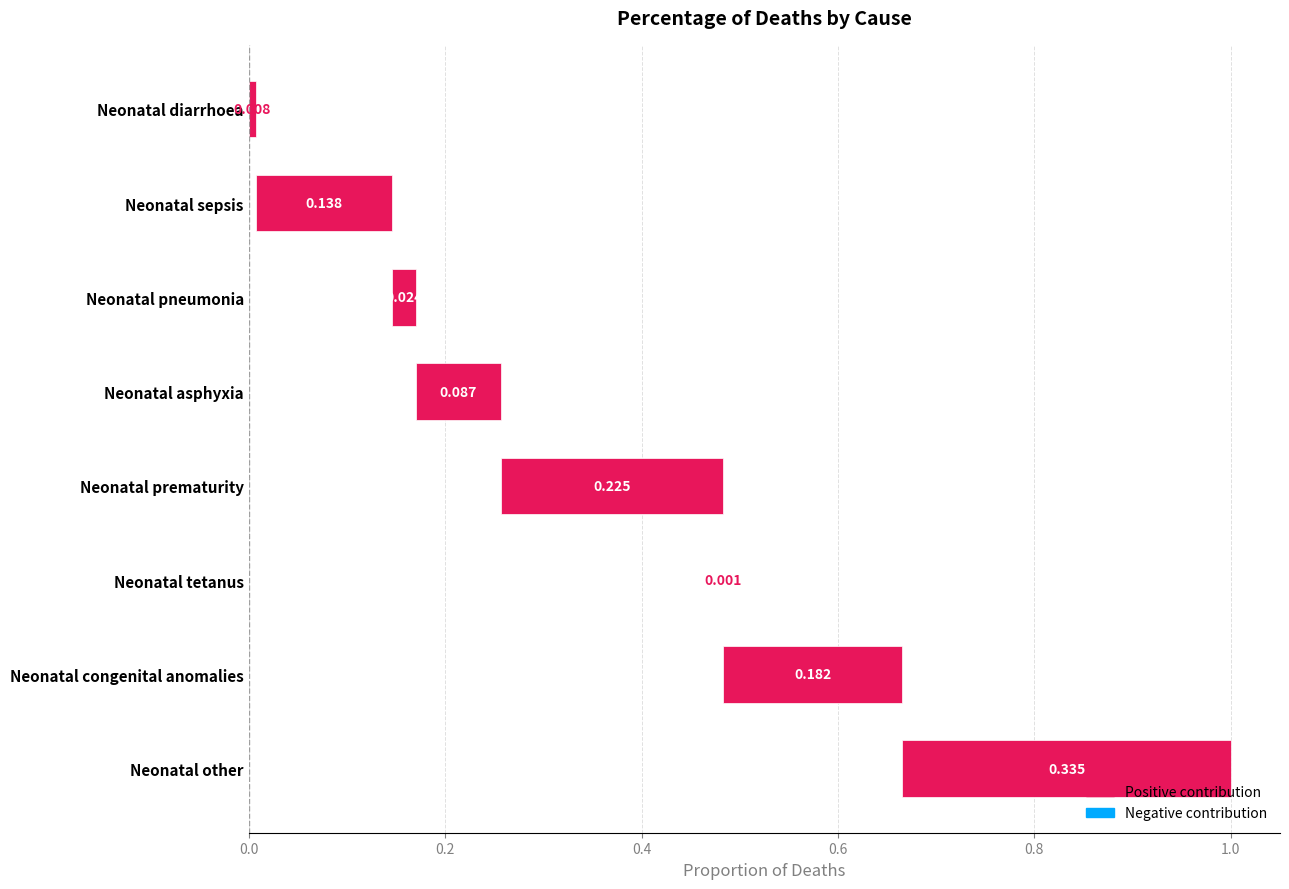

The chart shows a value of 0.0 at 7. True or false?

False